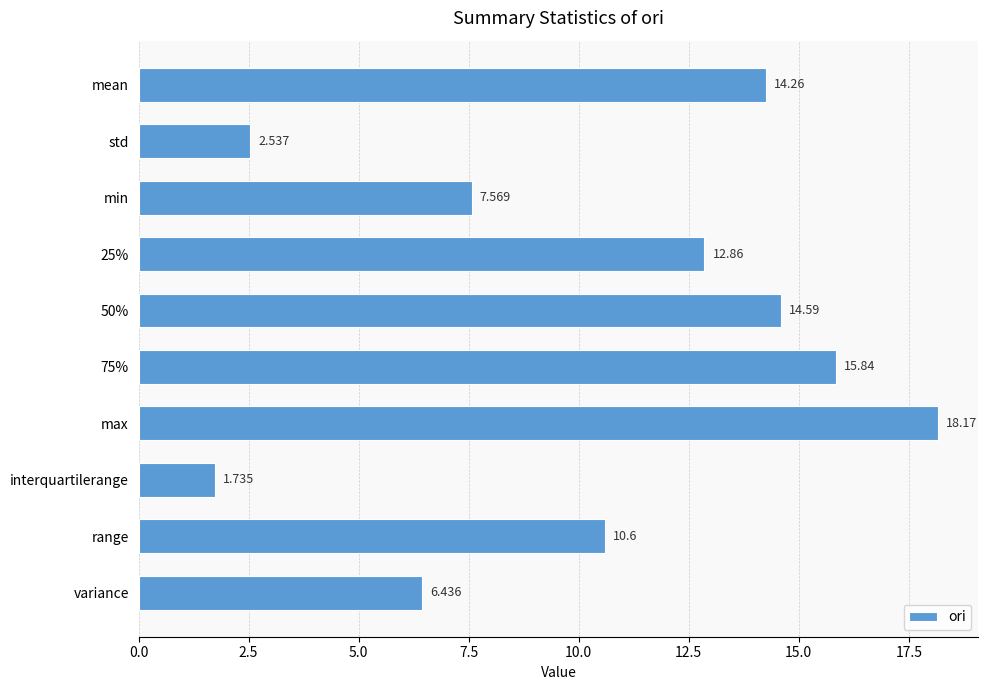

Which label corresponds to the smallest value in the chart?

interquartilerange